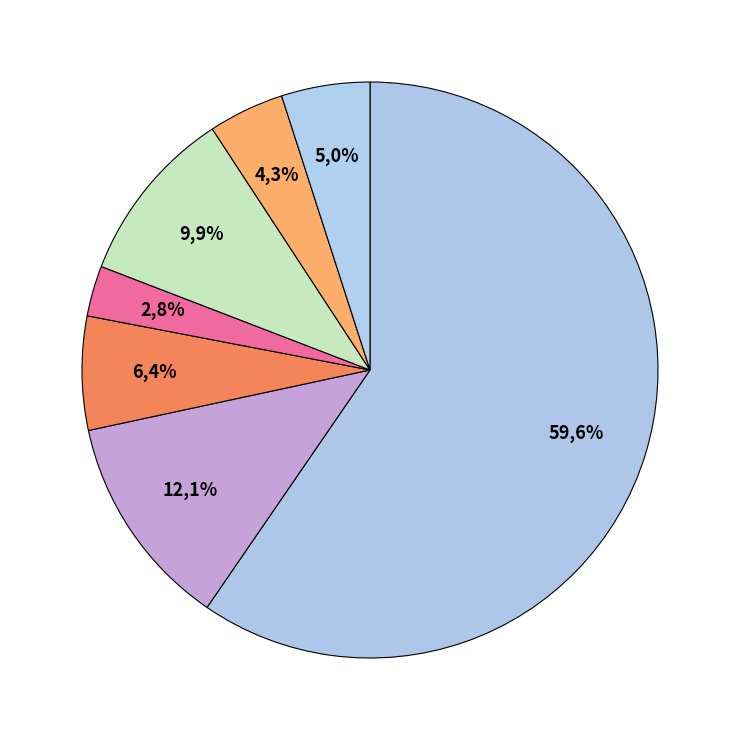

Count the number of slices in the pie.

8